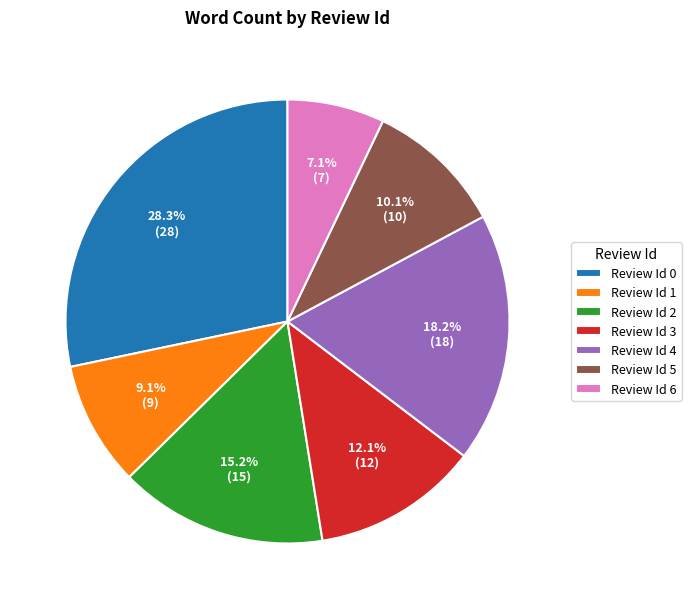

What percentage is the Review Id 4 slice, to the nearest percent?

18%